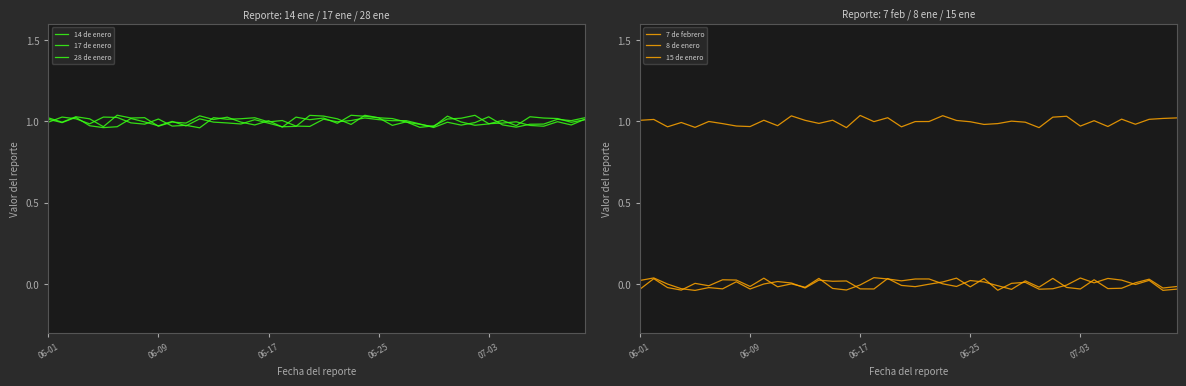

Where does the 14 de enero series first go above 1?

06-01